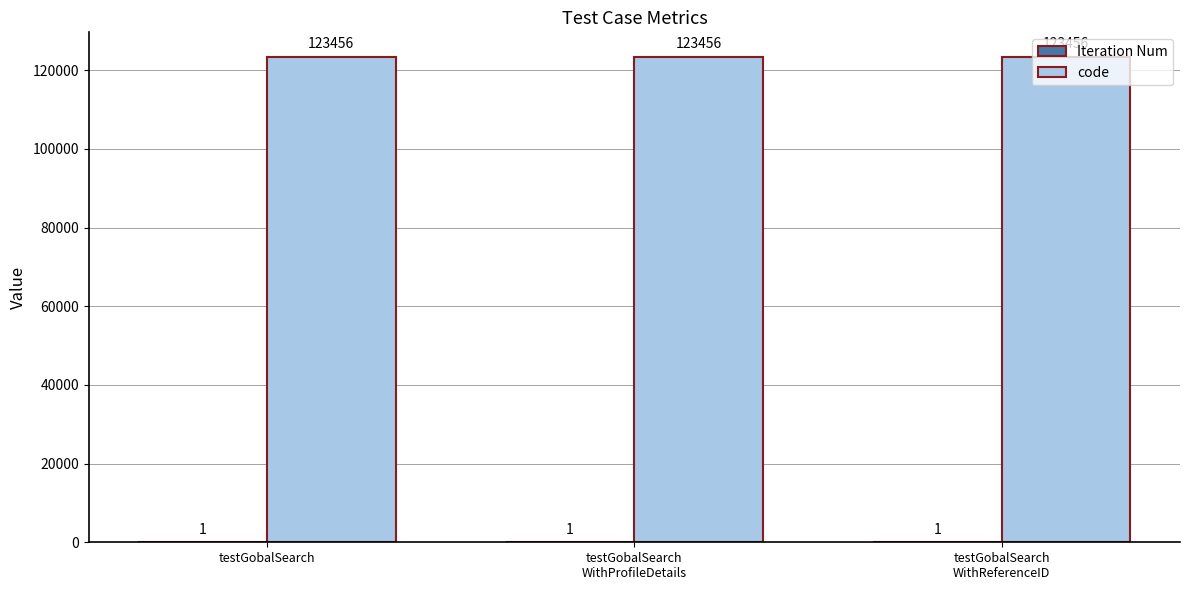

What is the maximum value shown in the chart?

123456